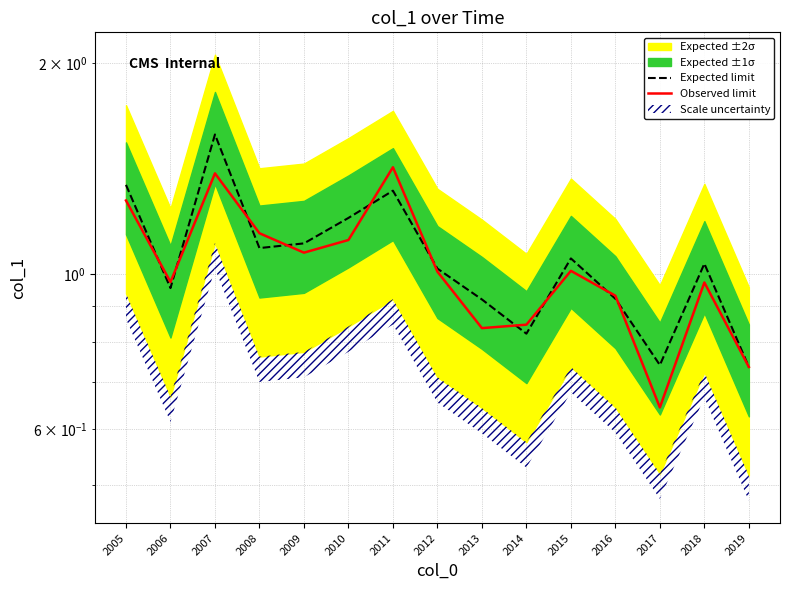

What is the difference between the maximum and minimum values in the Expected limit series?

0.8